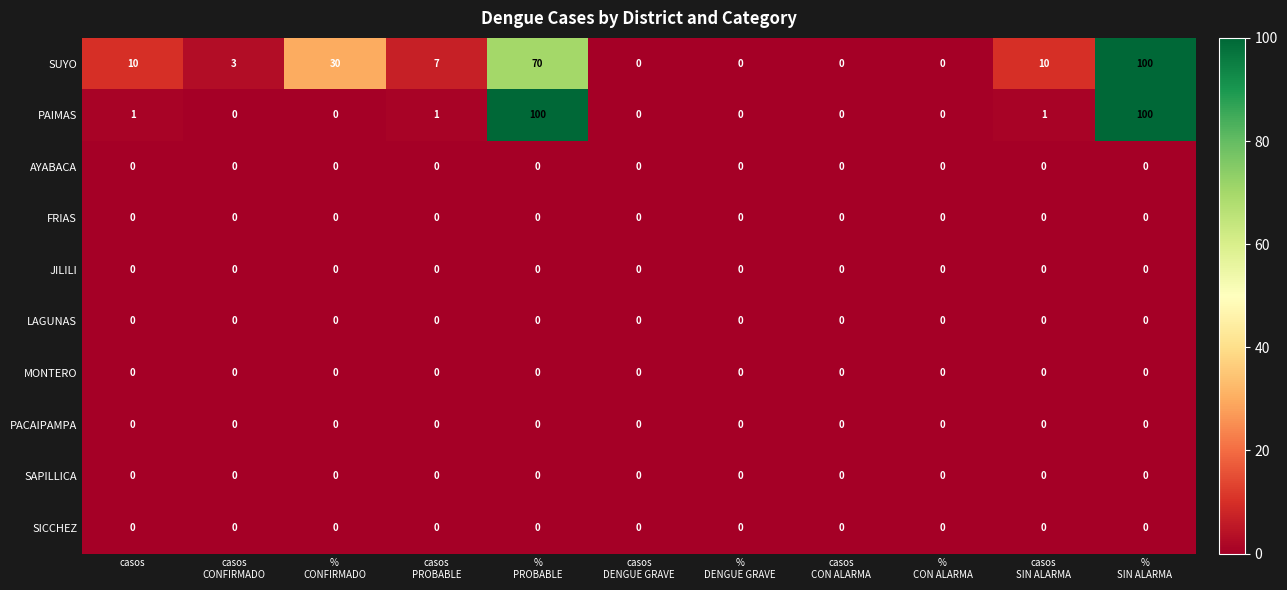

What is the greatest value displayed?

100